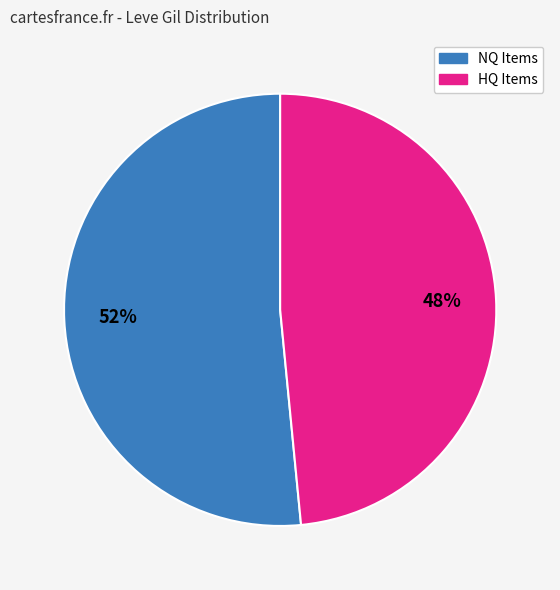

Is there a majority slice in this chart?

Yes